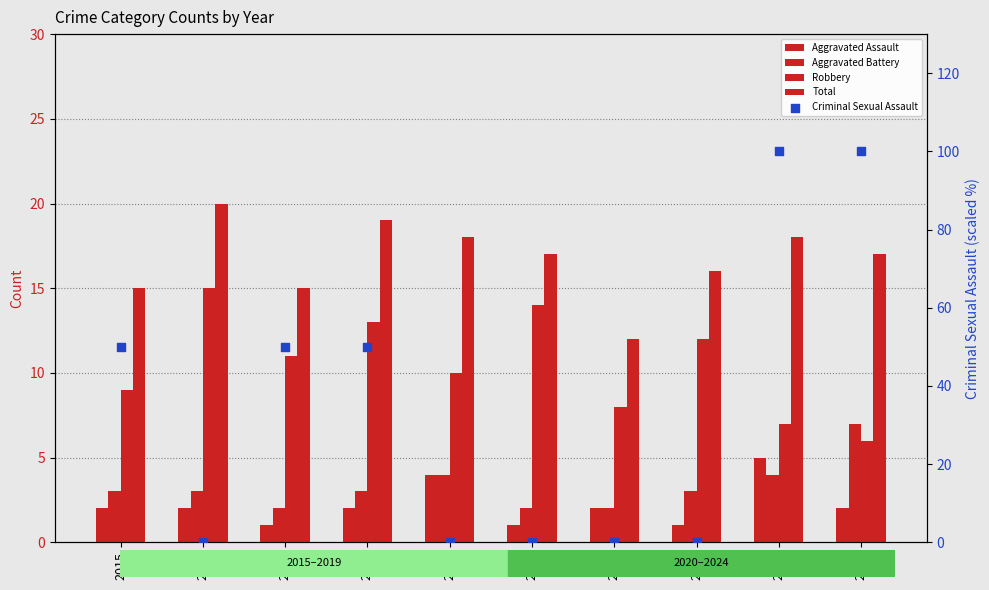

Is the value of Criminal Sexual Assault at 2024 greater than the value of Total at 2023?

Yes